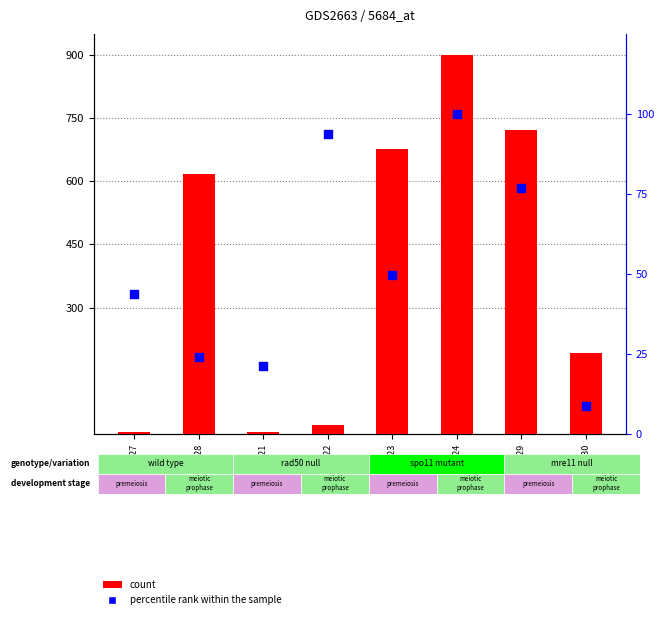

Which series reaches the maximum Y coordinate?

count